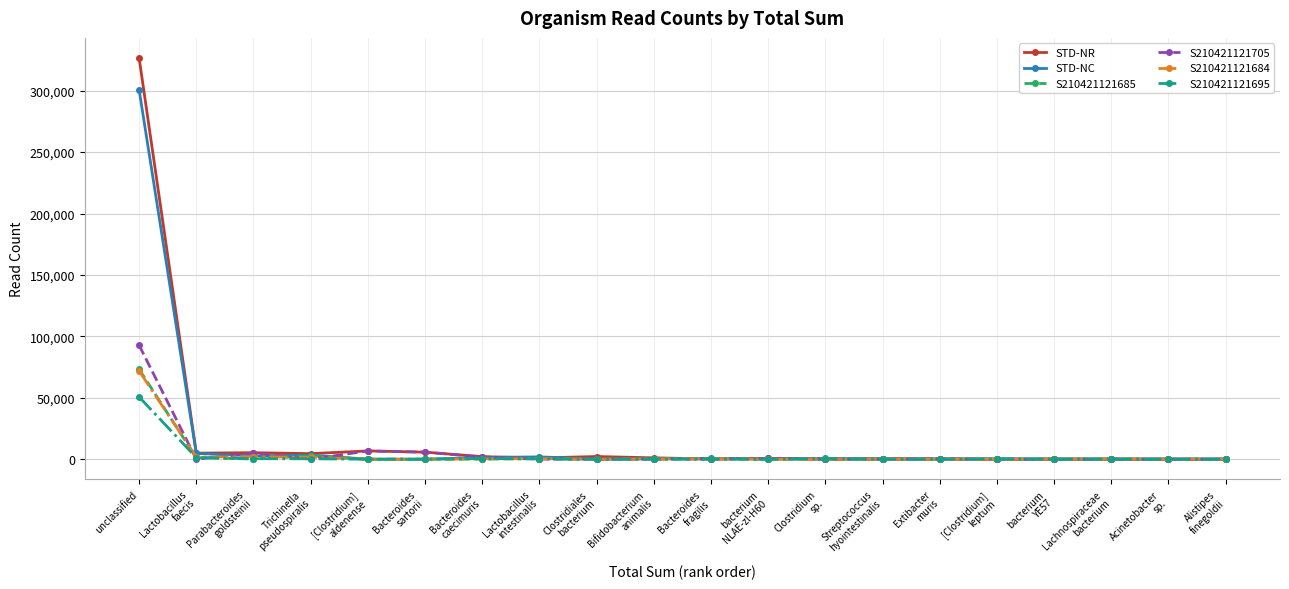

True or false: STD-NC has more than 1 points higher than both neighbors.

True